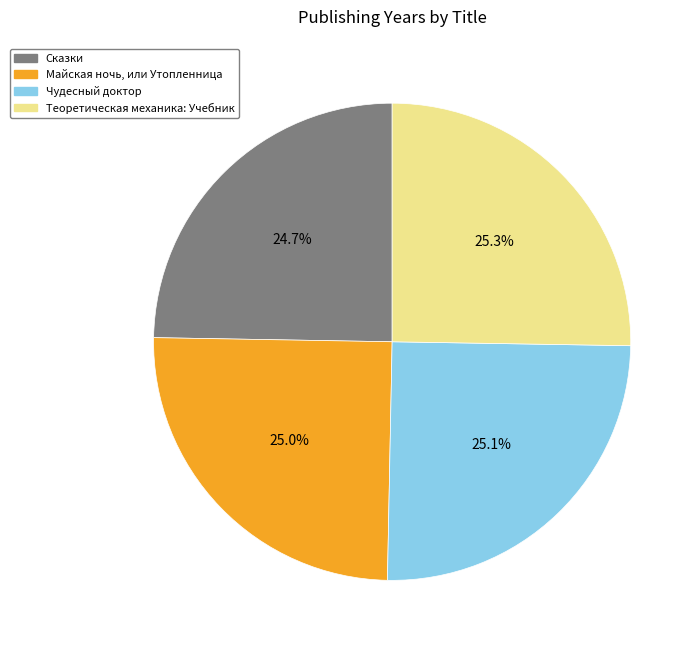

Is there a majority slice in this chart?

No